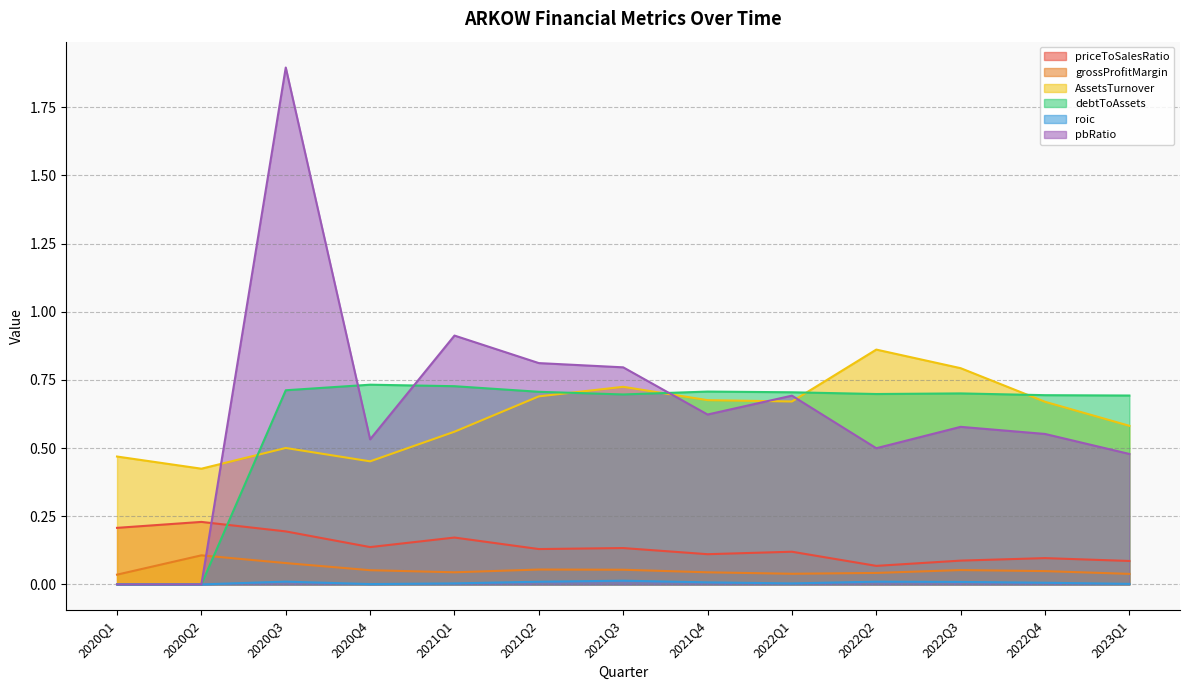

Reading right to left, extract all data points from this chart.

priceToSalesRatio: 0.1	0.1	0.1	0.1	0.1	0.1	0.1	0.1	0.2	0.1	0.2	0.2	0.2
grossProfitMargin: 0.0	0.0	0.1	0.0	0.0	0.0	0.1	0.1	0.0	0.1	0.1	0.1	0.0
AssetsTurnover: 0.6	0.7	0.8	0.9	0.7	0.7	0.7	0.7	0.6	0.5	0.5	0.4	0.5
debtToAssets: 0.7	0.7	0.7	0.7	0.7	0.7	0.7	0.7	0.7	0.7	0.7	0.0	0.0
roic: 0.0	0.0	0.0	0.0	0.0	0.0	0.0	0.0	0.0	0.0	0.0	0.0	0.0
pbRatio: 0.5	0.6	0.6	0.5	0.7	0.6	0.8	0.8	0.9	0.5	1.9	0.0	0.0